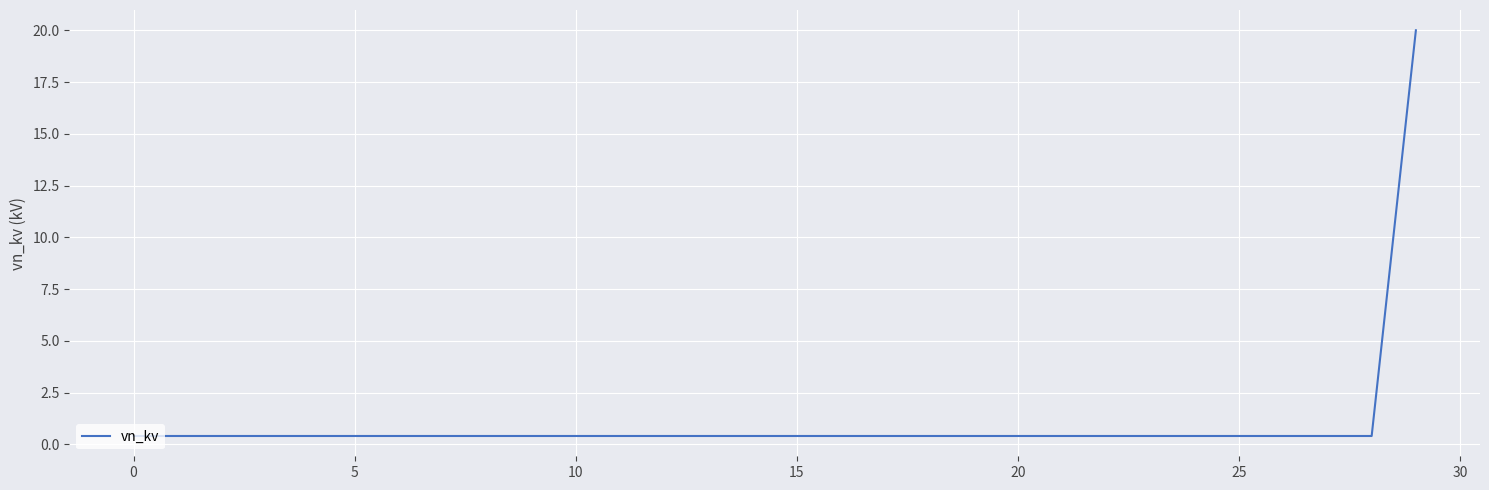

Reading left to right, list all the values displayed in this chart.

0.4	0.4	0.4	0.4	0.4	0.4	0.4	0.4	0.4	0.4	0.4	0.4	0.4	0.4	0.4	0.4	0.4	0.4	0.4	0.4	0.4	0.4	0.4	0.4	0.4	0.4	0.4	0.4	0.4	20.0